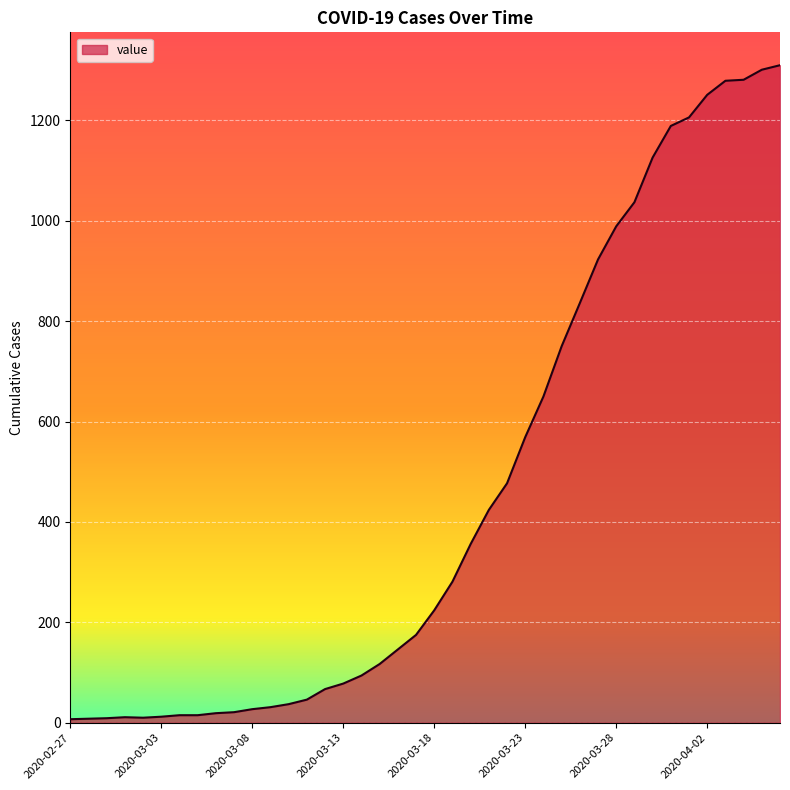

What is the greatest value displayed?

1310